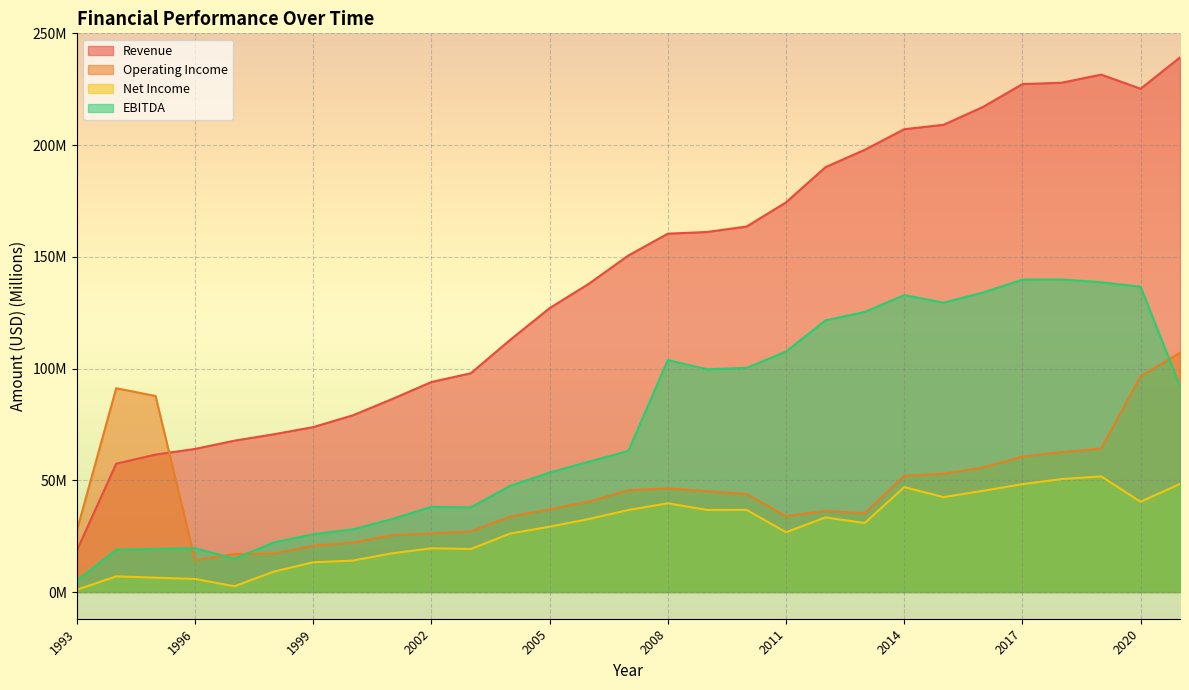

Rank the series by their average value, from lowest to highest.

Net Income, Operating Income, EBITDA, Revenue